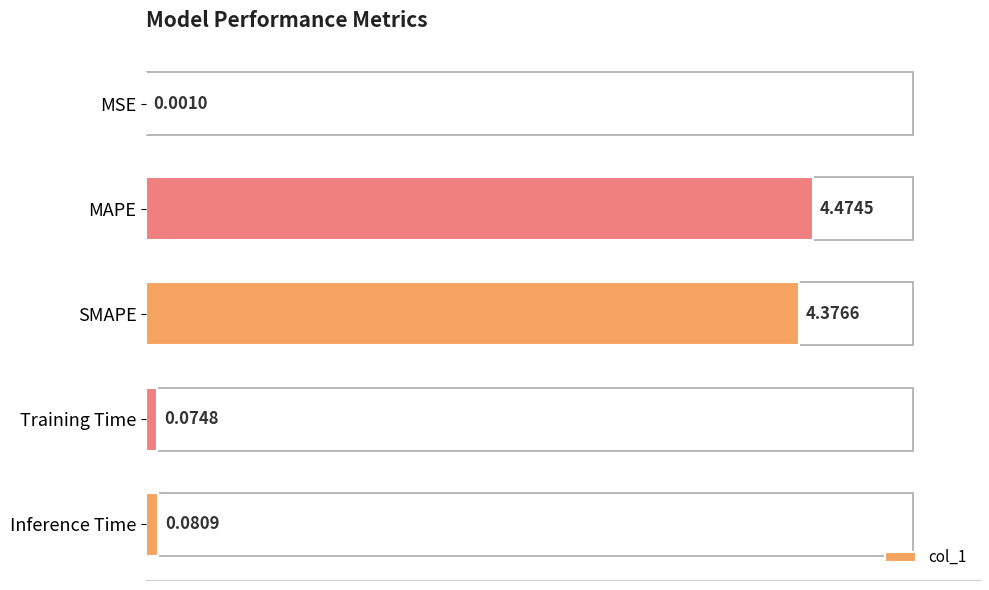

Count the number of categories in the chart.

5